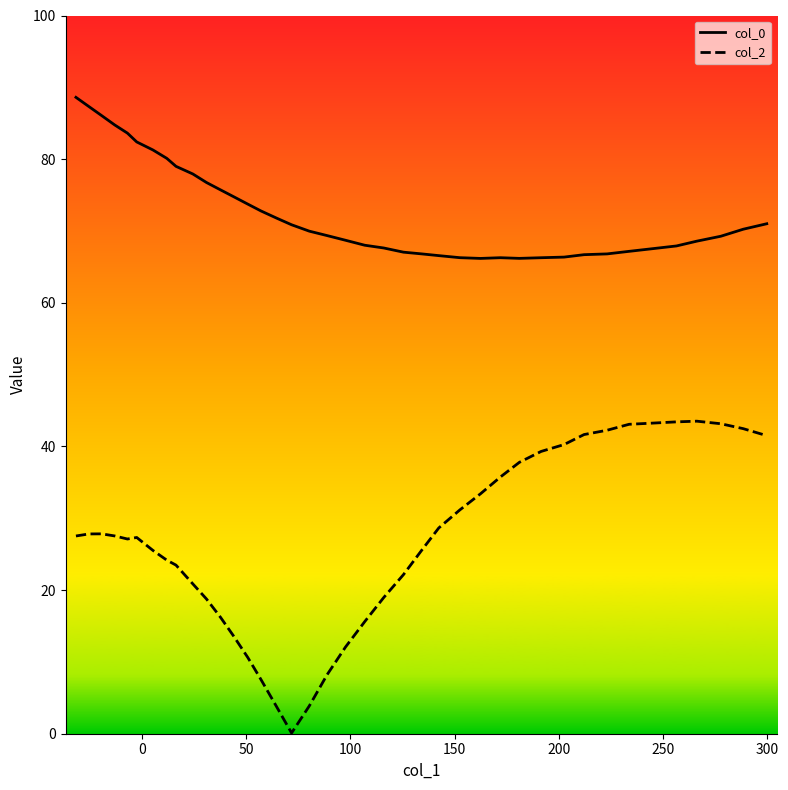

What is the average value of the col_2 series?

26.7